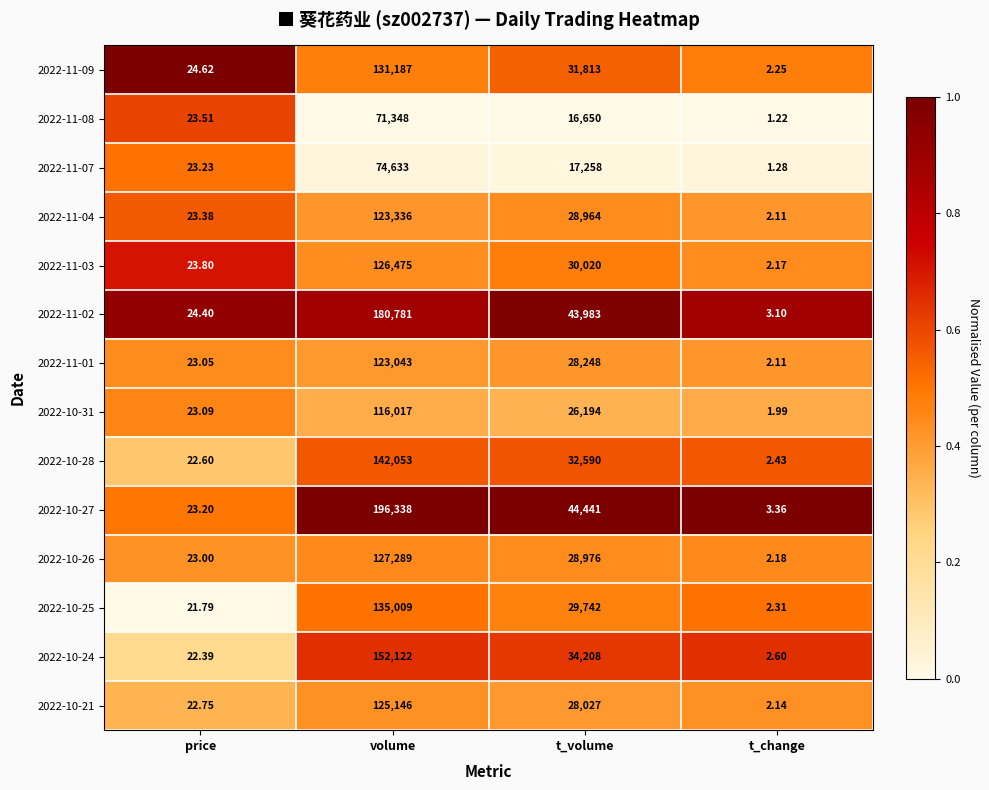

At which category does the chart reach its minimum across all series?

t_change